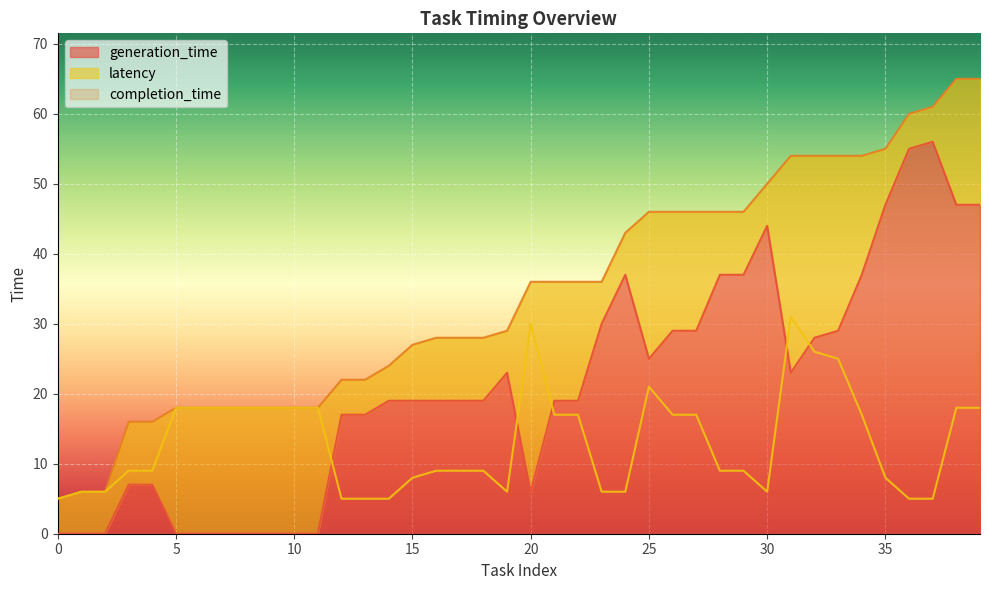

How many values in the completion_time series are below 36?

20